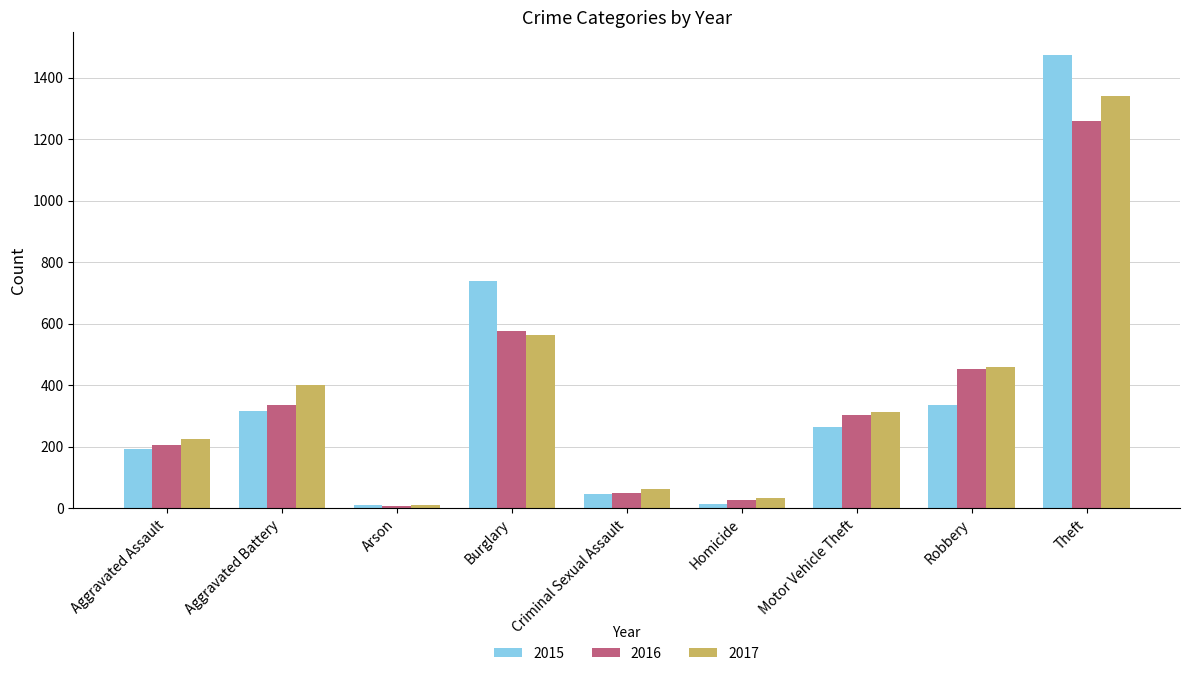

How many bars are there in total?

27